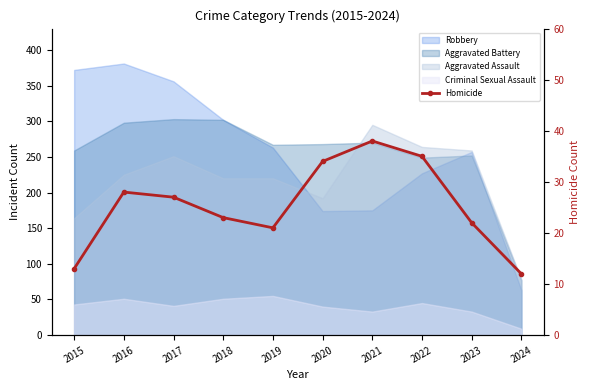

List the labels in order of value, largest first.

2021, 2022, 2020, 2016, 2017, 2018, 2023, 2019, 2015, 2024